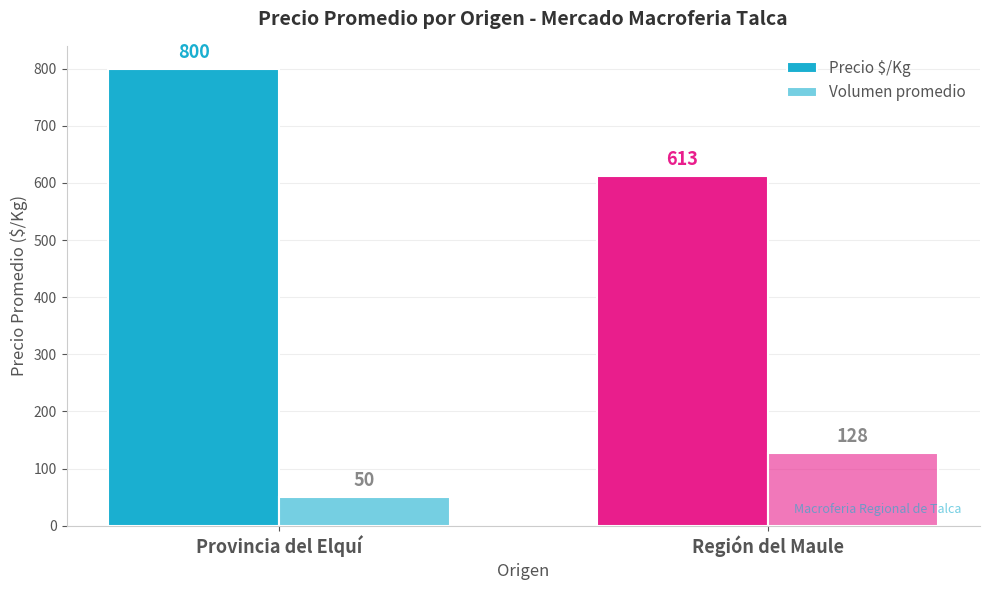

List the series in order of their overall mean, highest first.

Precio $/Kg, Volumen promedio